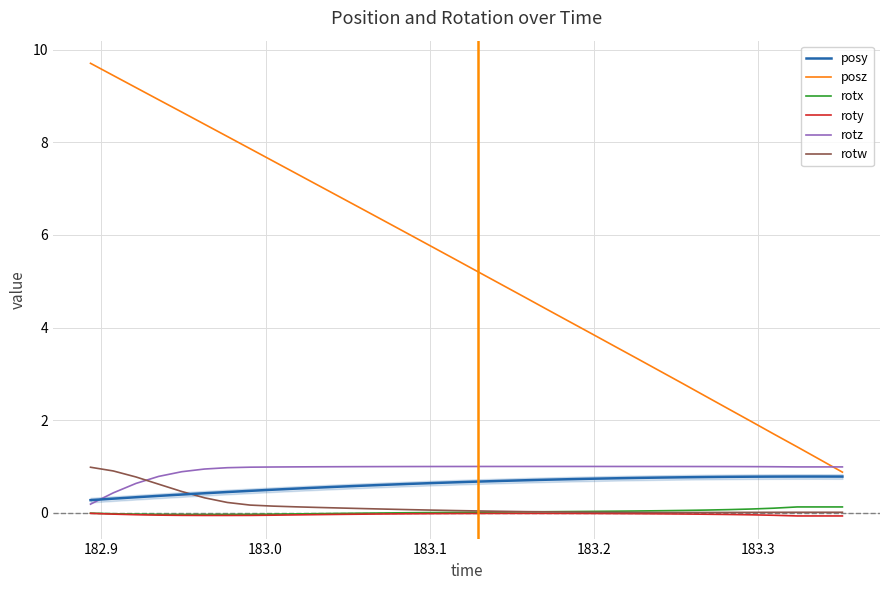

What is the minimum value for posz?

0.9